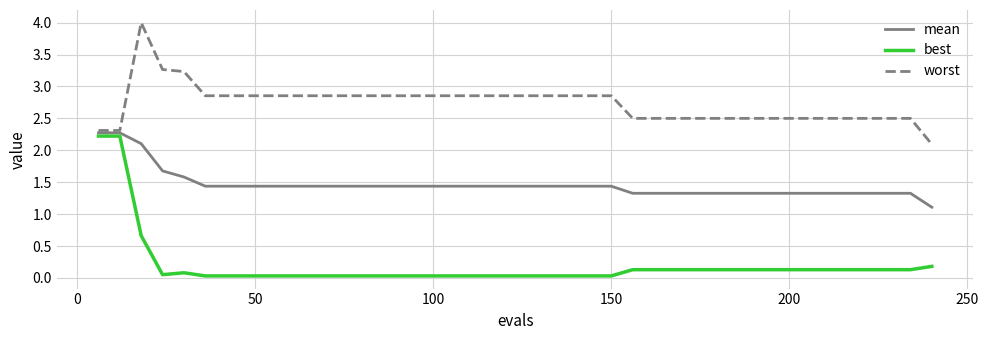

Which series has the largest range (max minus min)?

best